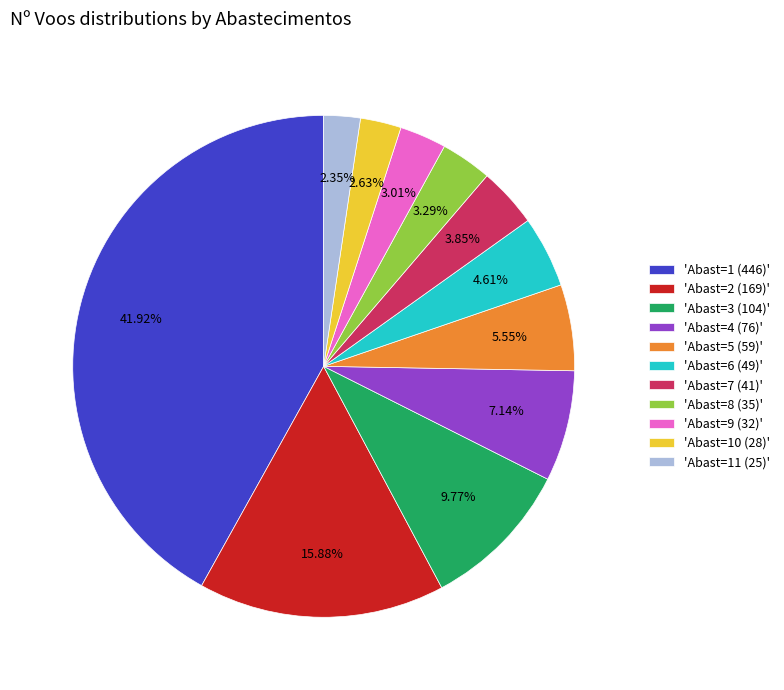

Do 'Abast=3 (104)' and 'Abast=10 (28)' together represent more than half of the pie?

No